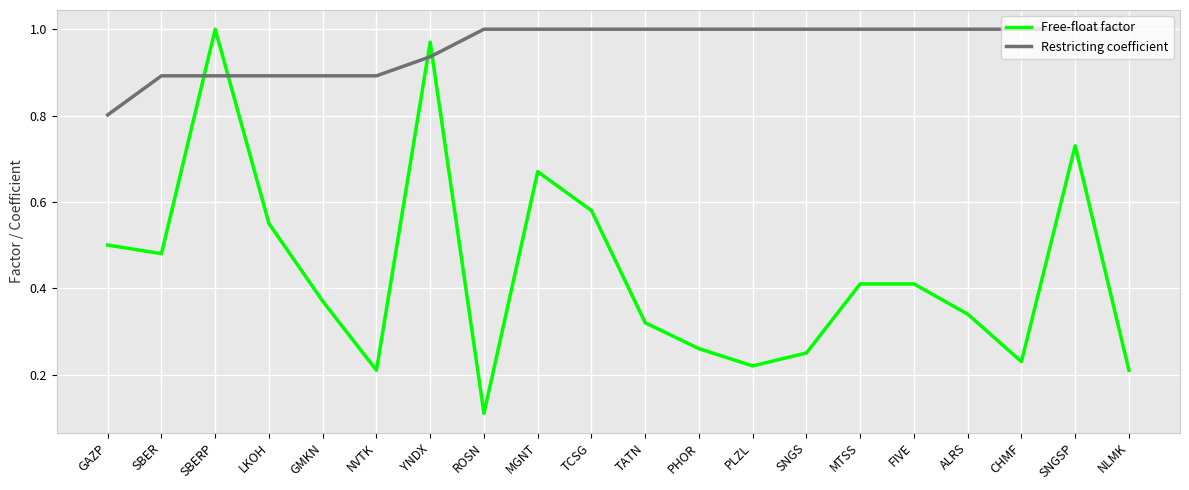

At GAZP, list the series in order from largest to smallest.

Restricting coefficient, Free-float factor